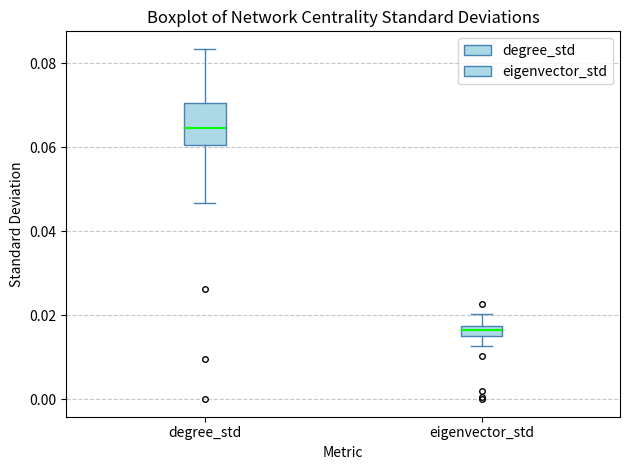

Which box's median line is the highest?

degree_std